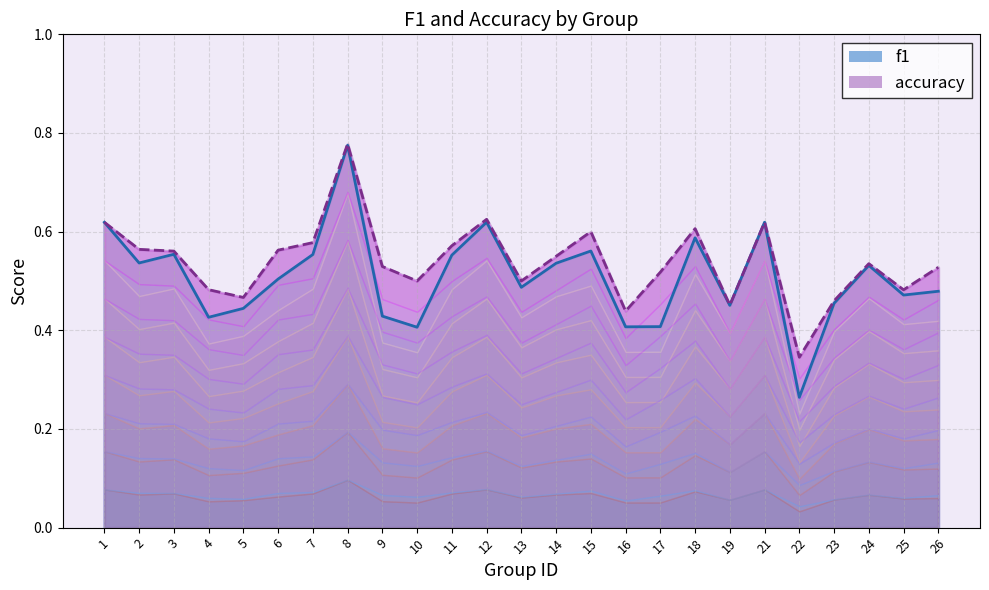

Reading right to left, extract all data points from this chart.

f1: 0.5	0.5	0.5	0.5	0.3	0.6	0.5	0.6	0.4	0.4	0.6	0.5	0.5	0.6	0.6	0.4	0.4	0.8	0.6	0.5	0.4	0.4	0.6	0.5	0.6
accuracy: 0.5	0.5	0.5	0.5	0.3	0.6	0.5	0.6	0.5	0.4	0.6	0.6	0.5	0.6	0.6	0.5	0.5	0.8	0.6	0.6	0.5	0.5	0.6	0.6	0.6